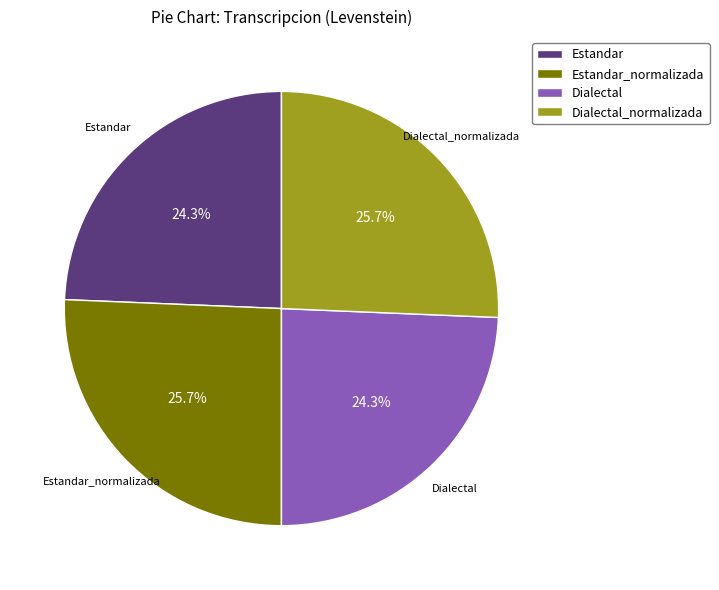

To the nearest percent, what percentage of the pie is Estandar_normalizada?

26%